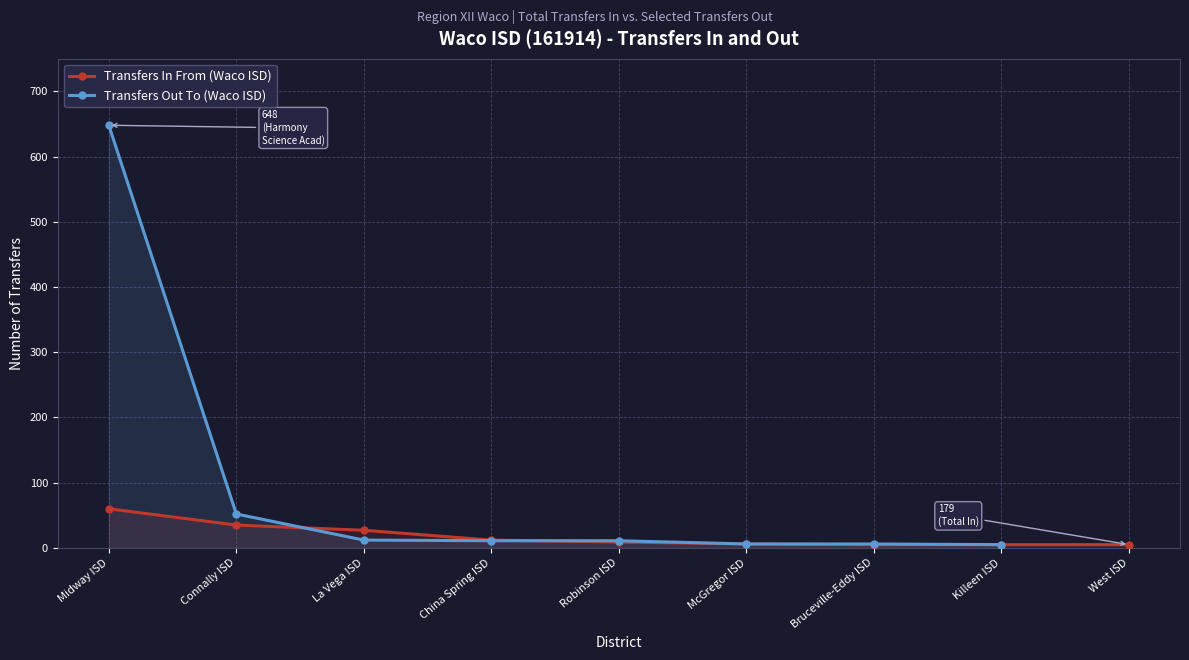

Which category has the highest value in the Transfers In From (Waco ISD) series?

Midway ISD